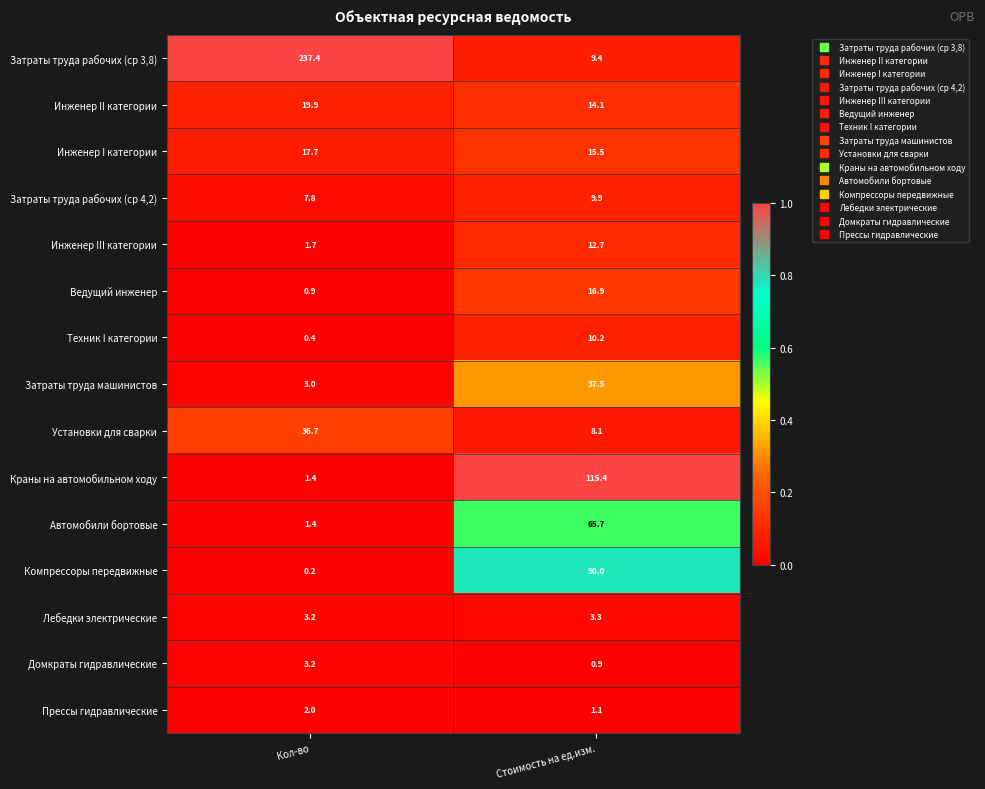

What is the sum of the Домкраты гидравлические values at Стоимость на ед.изм. and Кол-во?

4.1